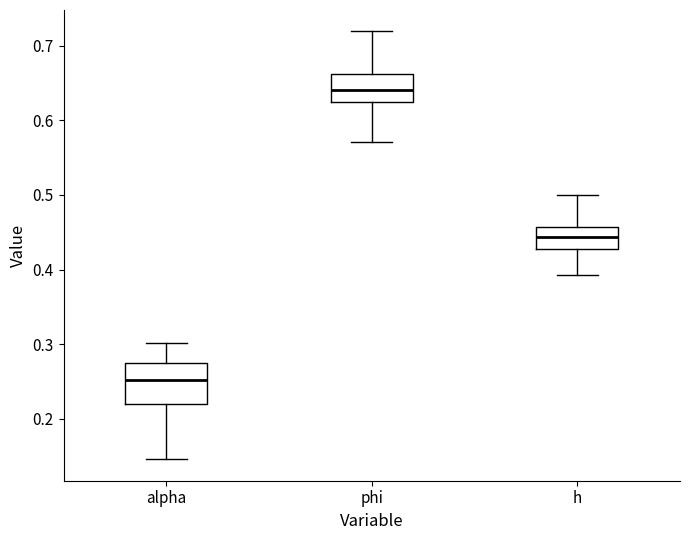

Comparing the boxes themselves (not the whiskers), which one is the tallest?

alpha